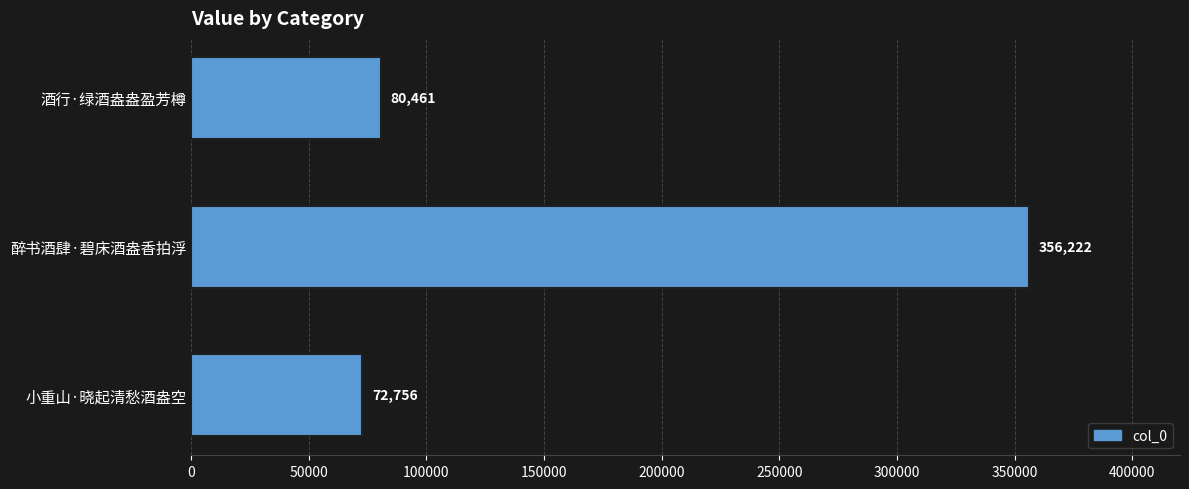

How many series are shown in this chart?

1